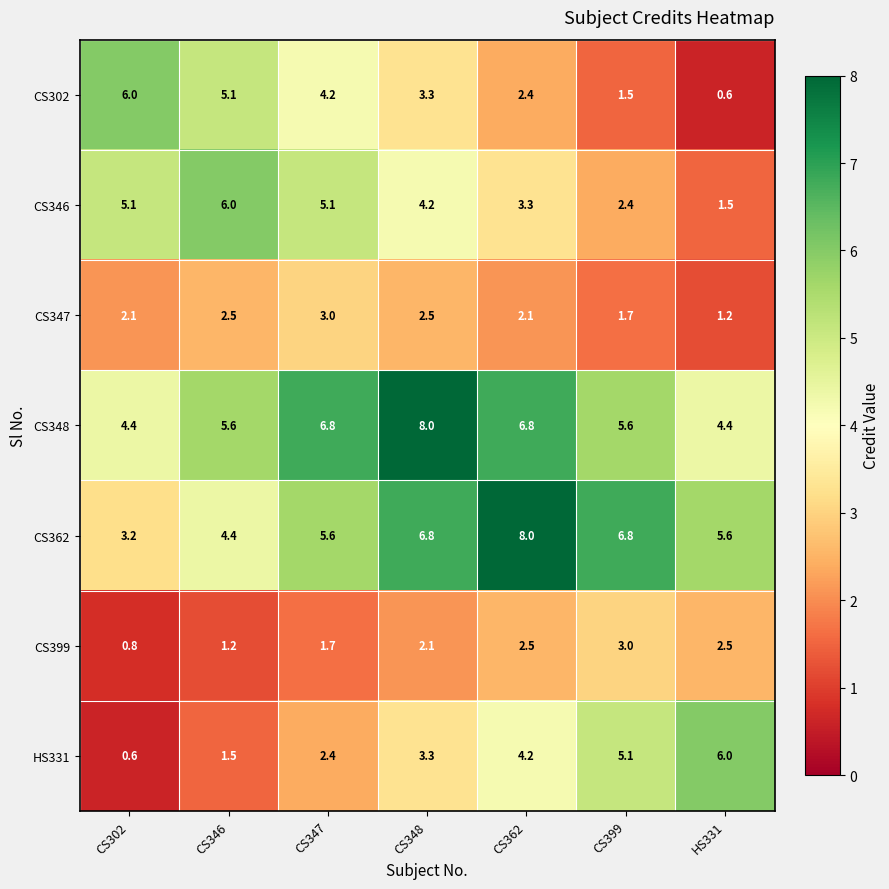

What is the greatest value displayed?

8.0